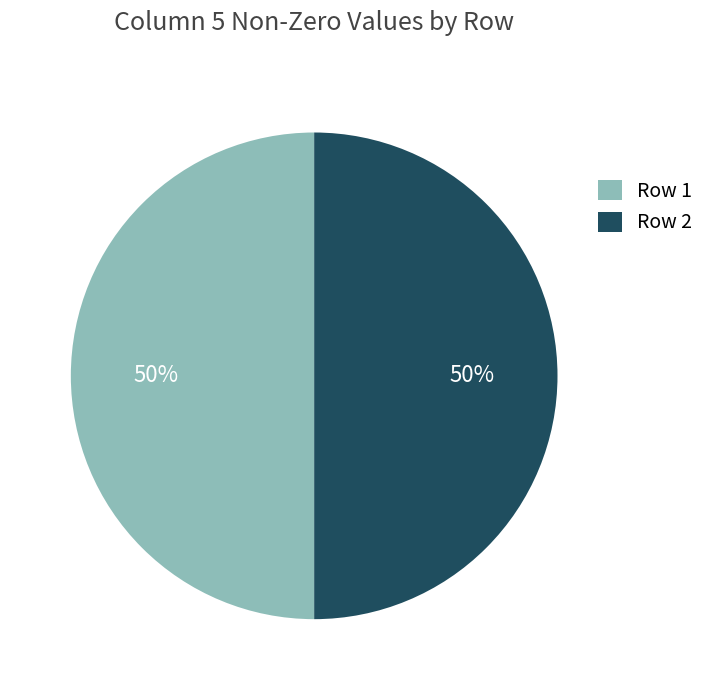

To the nearest percent, what is the average slice percentage?

50%